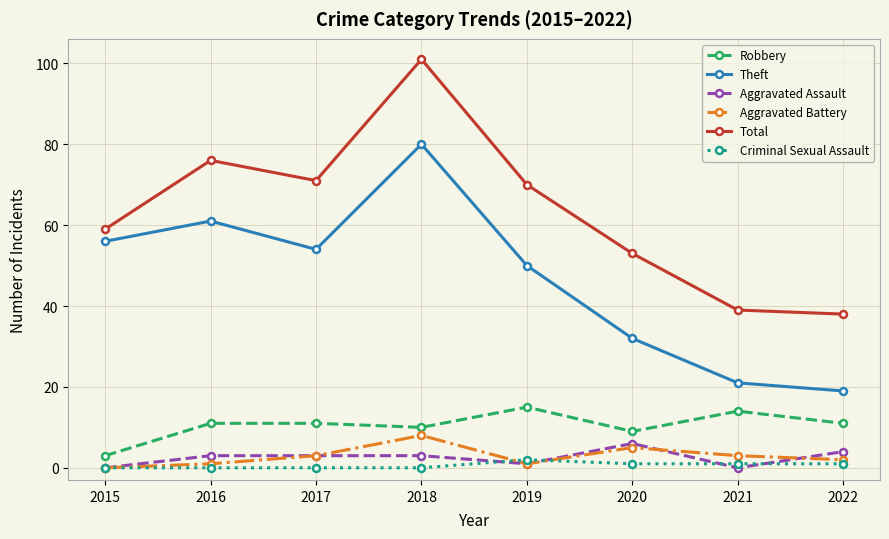

True or false: Total has a value of 109 at 2017.

False